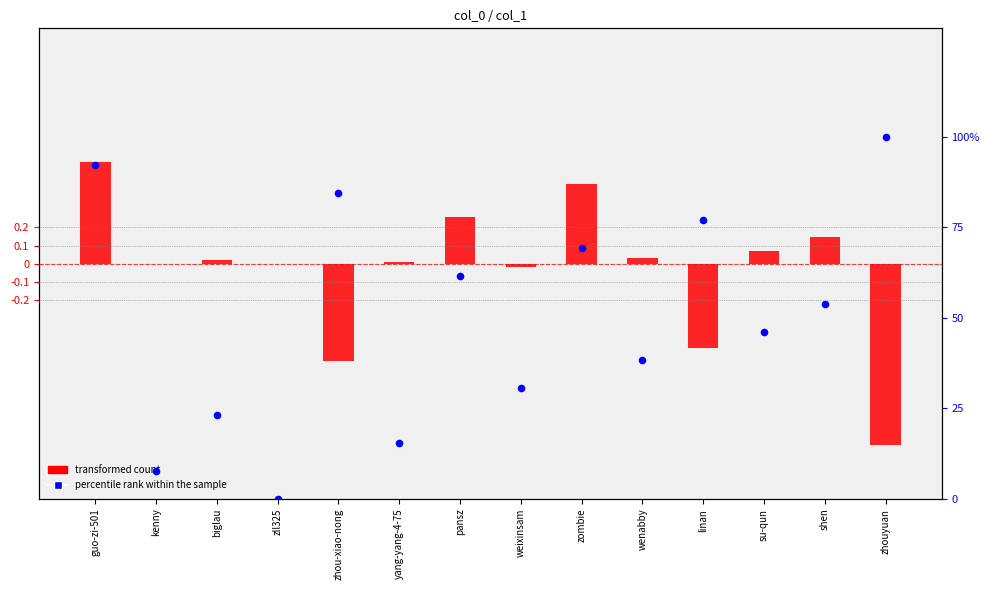

What is the total value across all series at yang-yang-4-75?

15.4